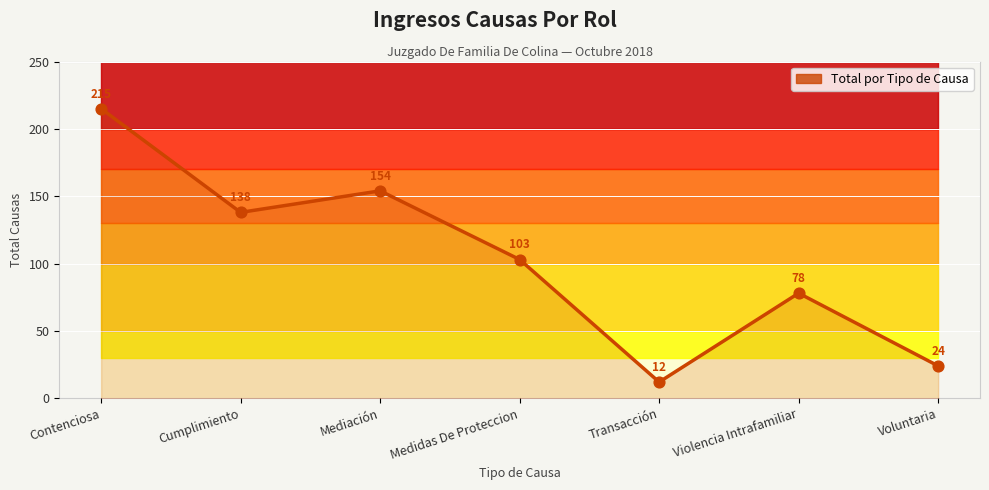

Which has a higher value, Cumplimiento or Voluntaria?

Cumplimiento